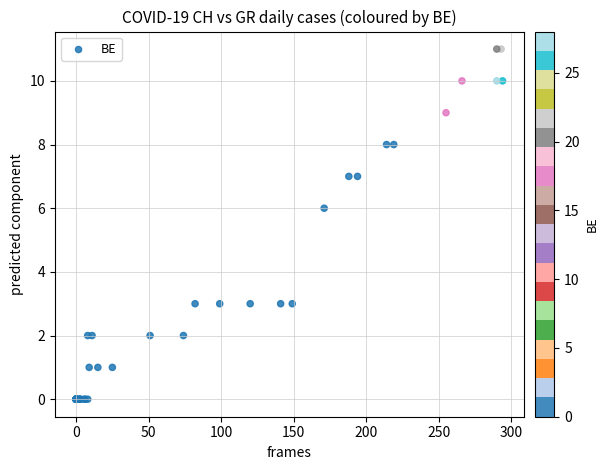

What Y value in the scatter plot is closest to 5?

6